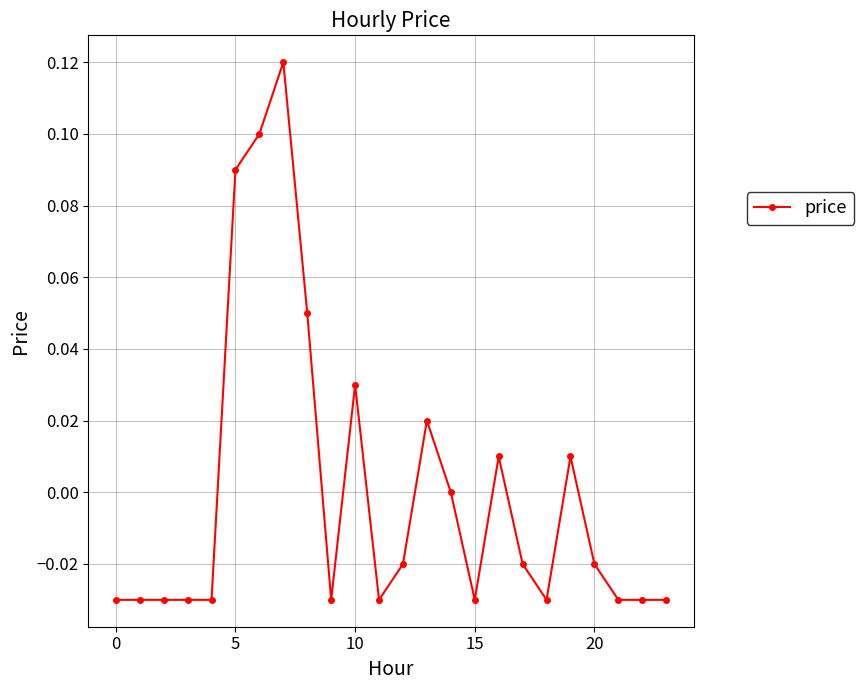

Is this an area chart (filled region under the line)?

No